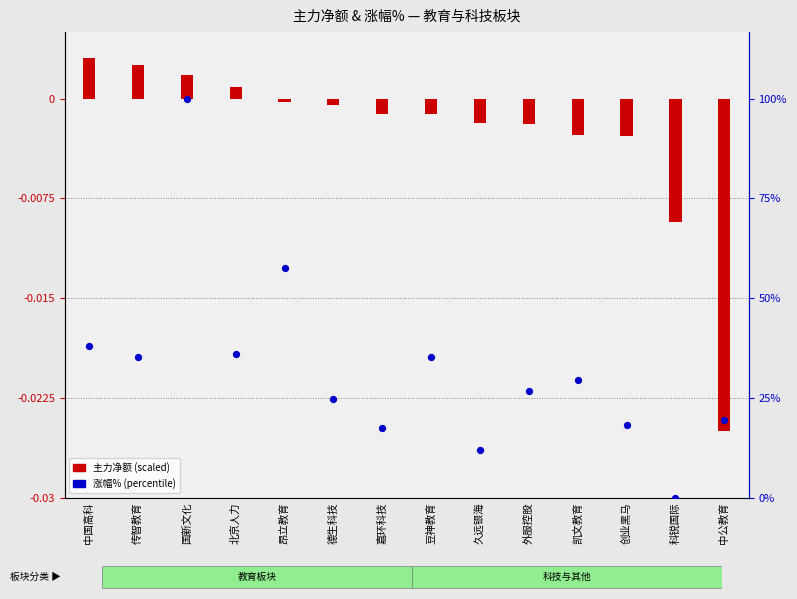

Is the value of 主力净额 (scaled) at 国新文化 greater than the value of 涨幅% (percentile) at 德生科技?

Yes